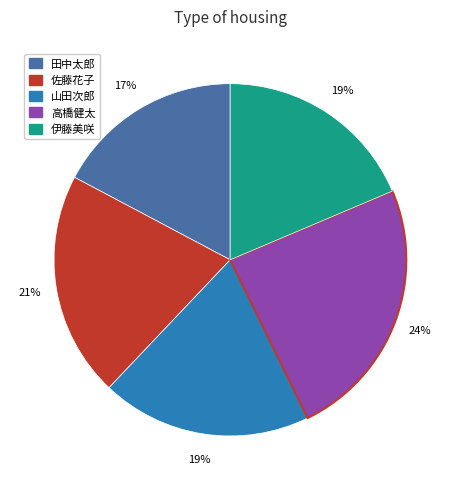

What is the largest slice in the pie chart?

高橋健太